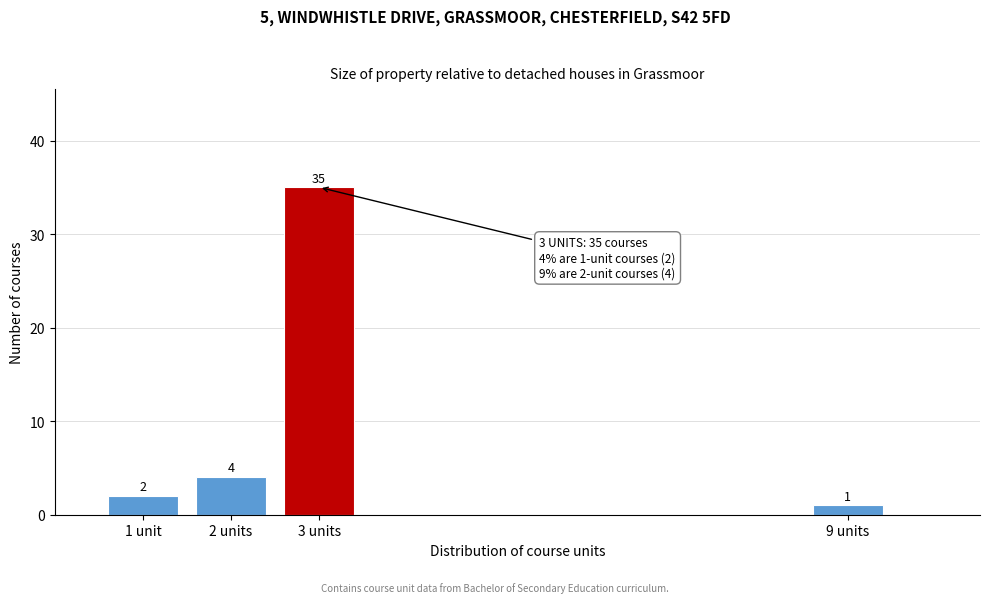

Reading left to right, what are all the values shown in this chart?

1 unit=2	2 units=4	3 units=35	9 units=1